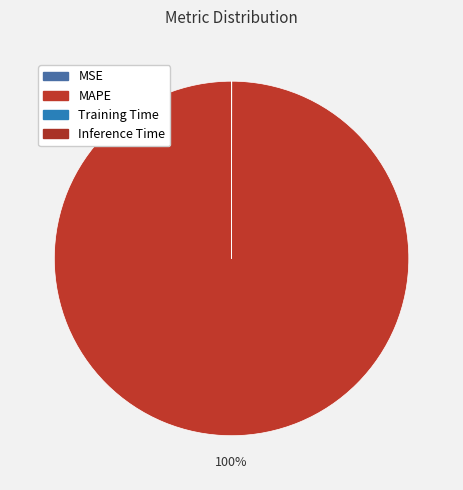

How many slices are in this pie chart?

4